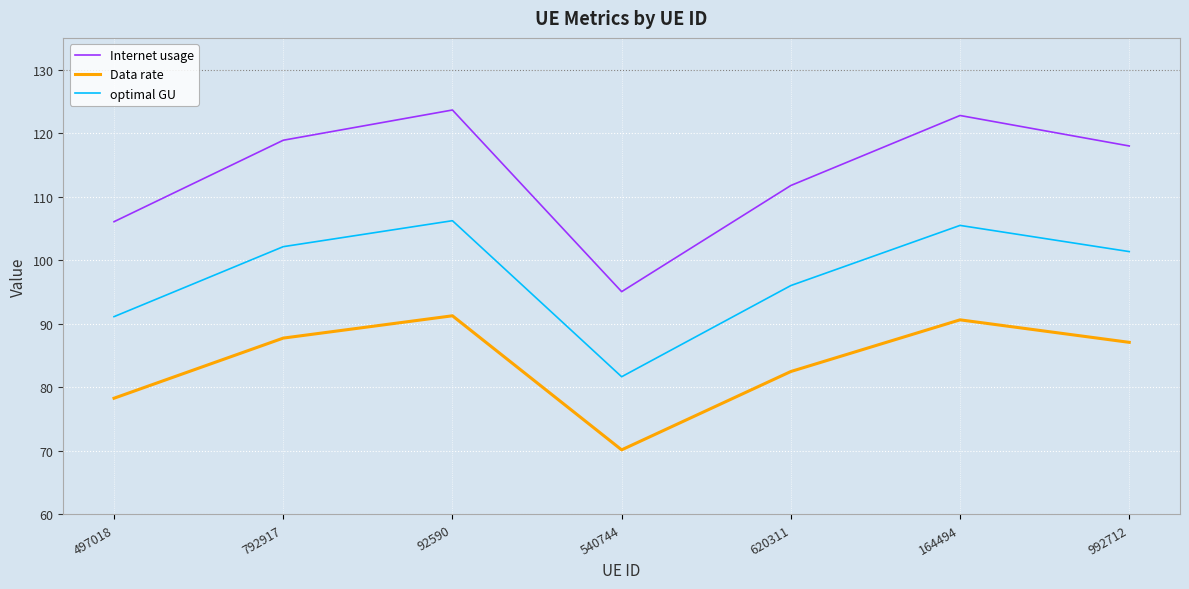

At 992712, list the series in order from smallest to largest.

Data rate, optimal GU, Internet usage